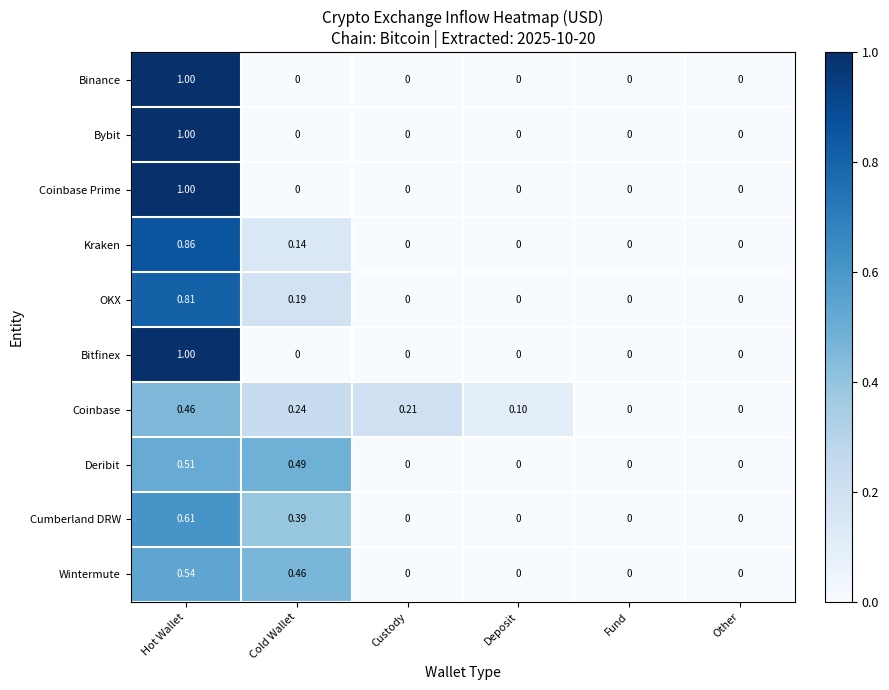

Which series changed the most between Deposit and Other?

Coinbase